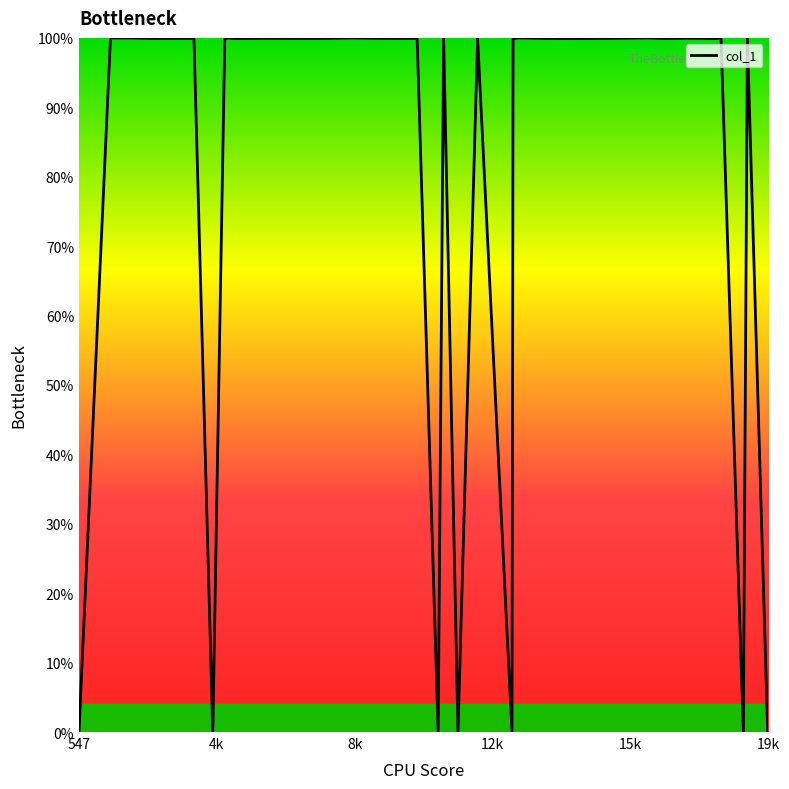

What is the greatest value displayed?

100.0